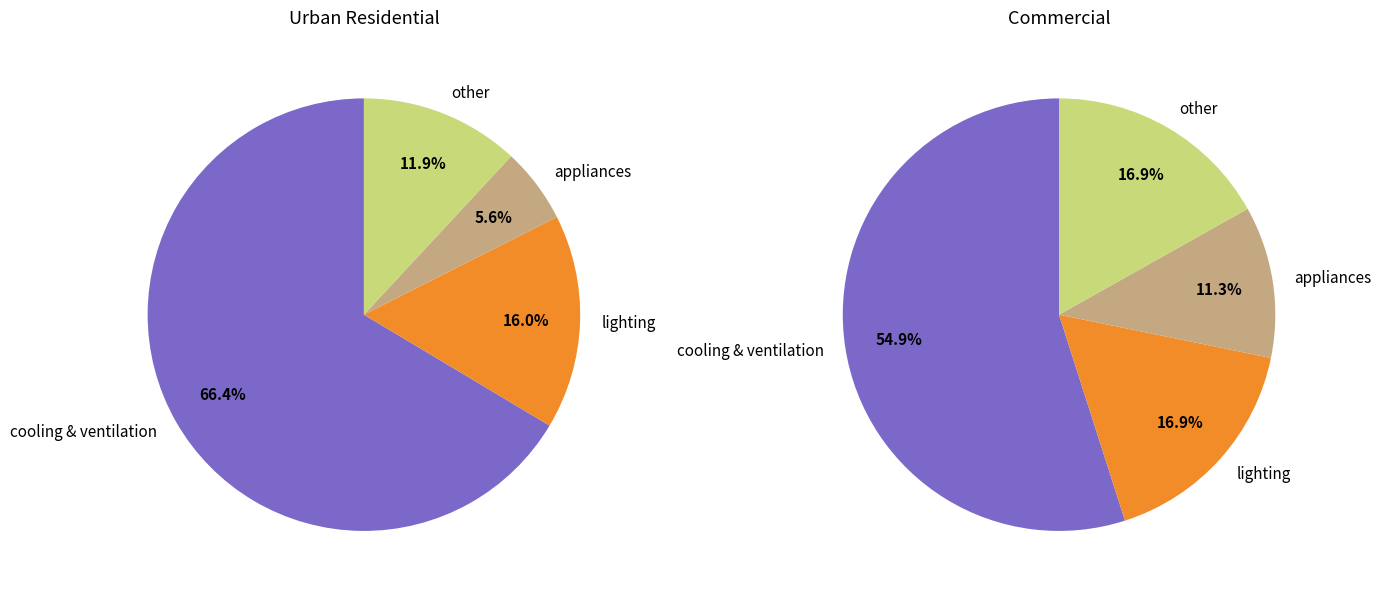

At appliances, list the series in order from largest to smallest.

commercial, urban residential